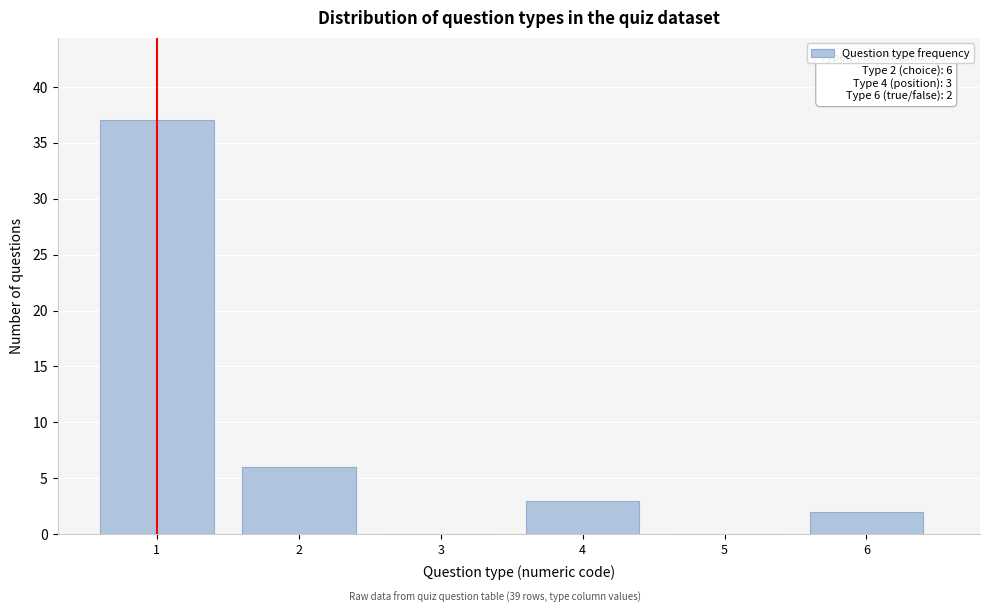

Which range on the x-axis has the tallest bar?

0.5 to 1.5